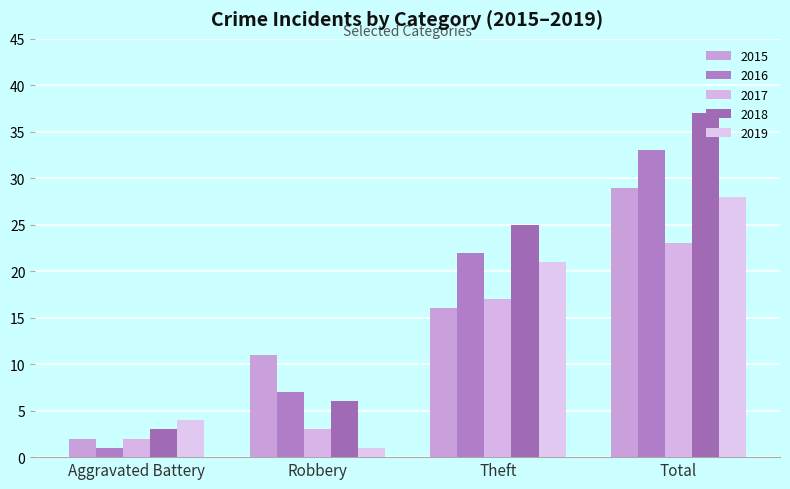

True or false: 2019 has a value of 4 at Aggravated Battery.

True